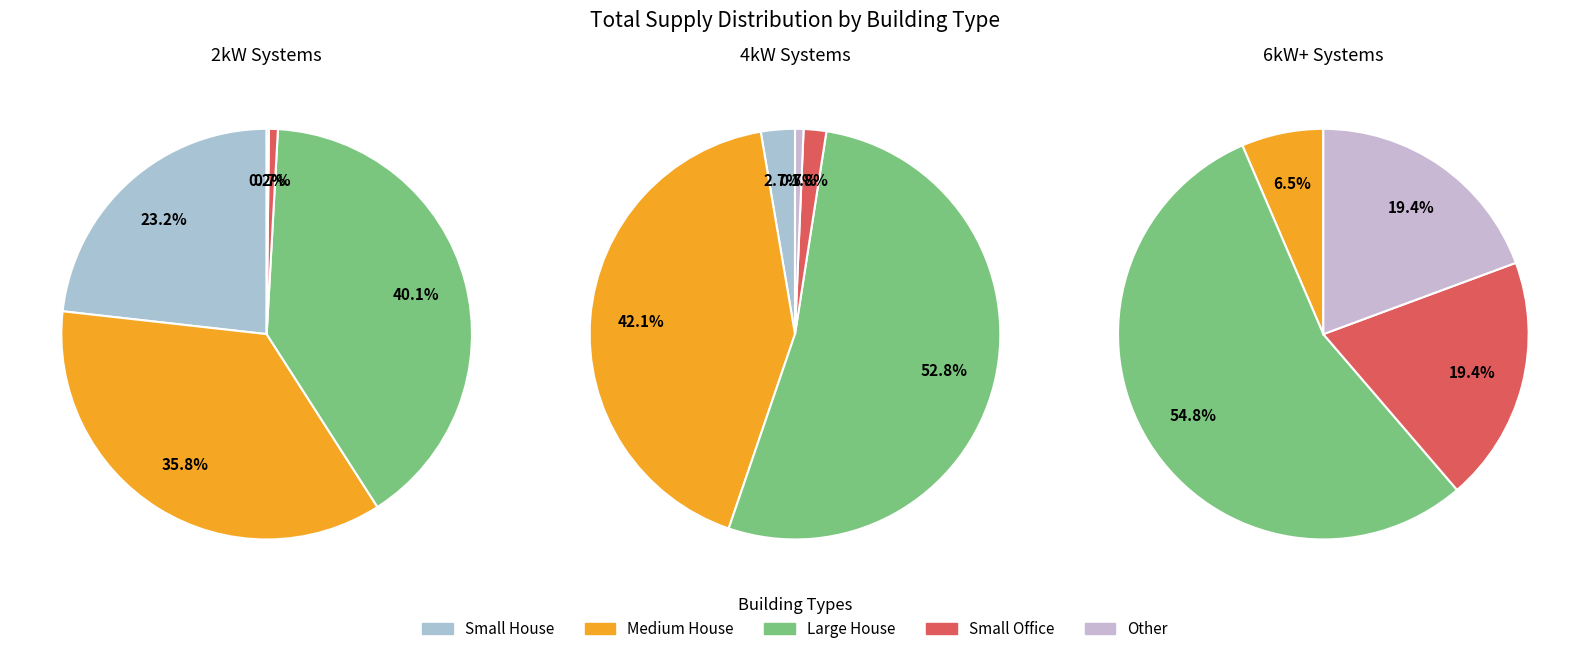

True or false: 4 accounts for 17% of the total.

False